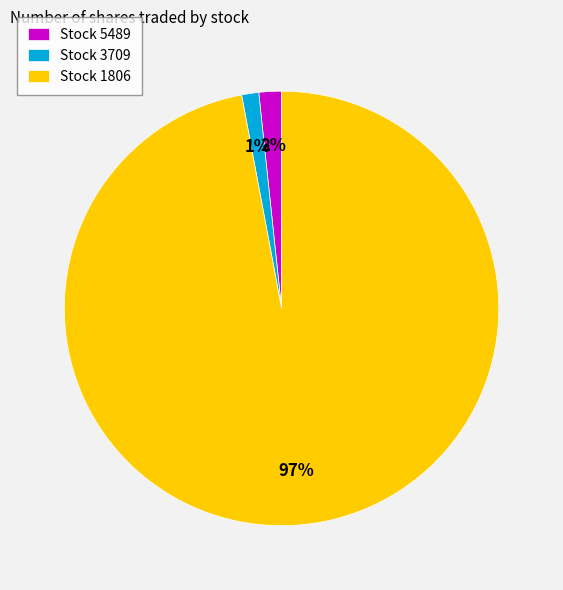

Between Stock 5489 and Stock 1806, which is larger?

Stock 1806